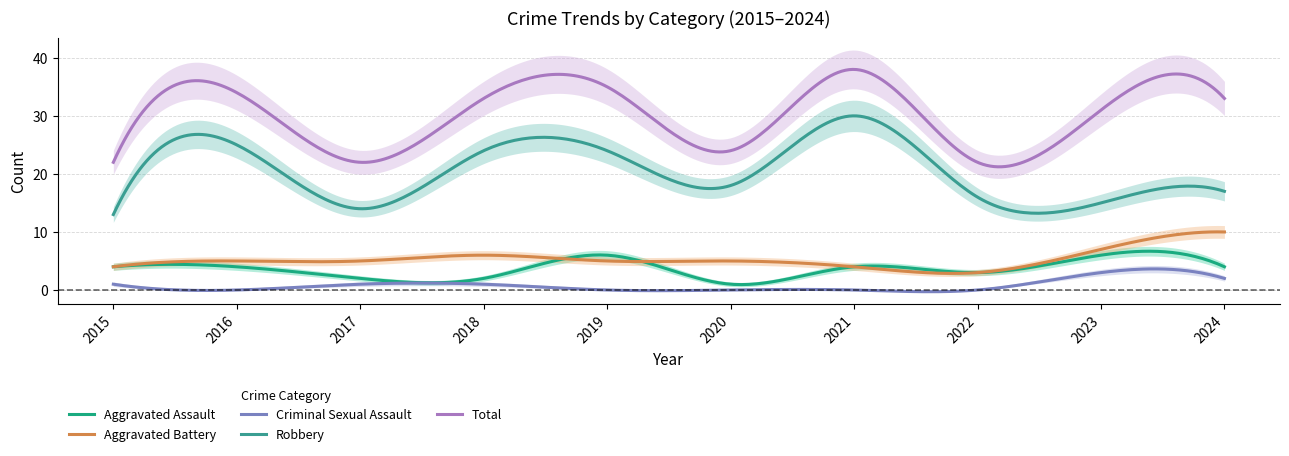

What is the difference between the highest and lowest values at 2024?

31